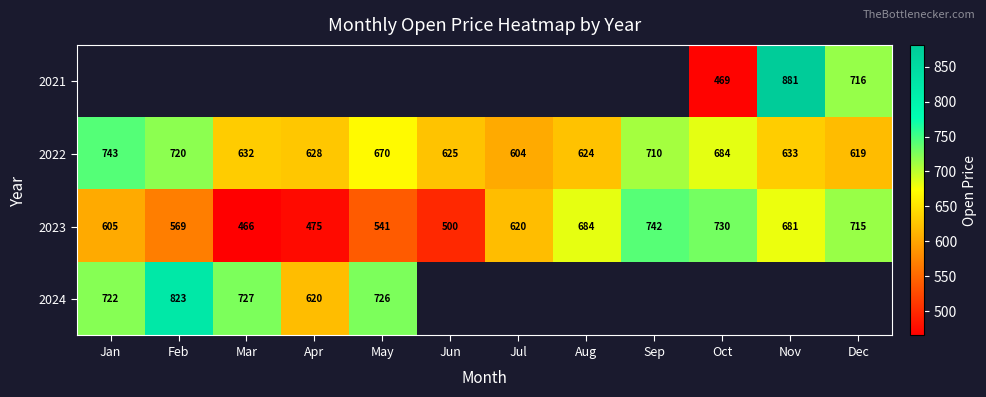

Rank the categories by 2023 value from lowest to highest.

Mar, Apr, Jun, May, Feb, Jan, Jul, Nov, Aug, Dec, Oct, Sep